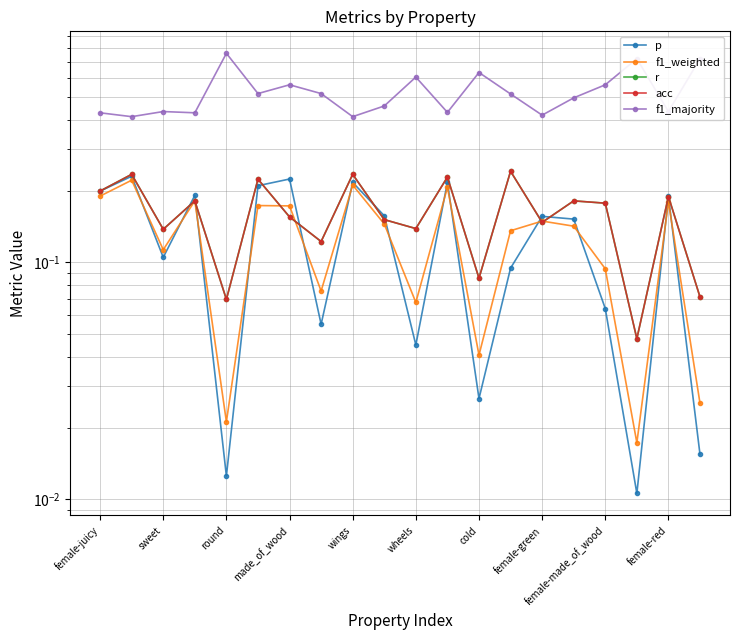

List the series in order of their peak value, highest first.

f1_majority, r, acc, p, f1_weighted